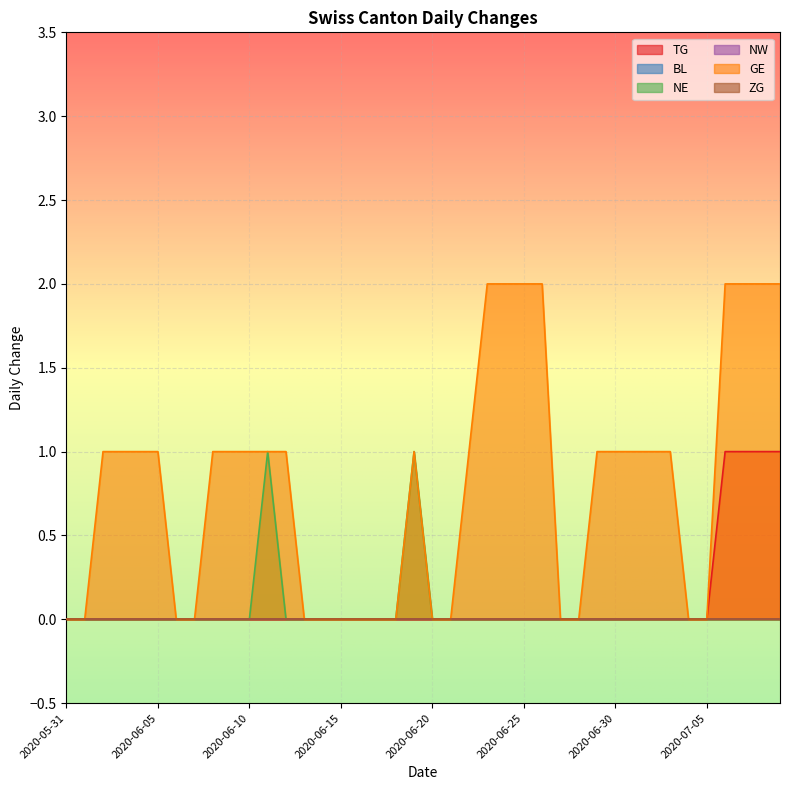

Is it true that TG equals 0 at 2020-06-13?

False